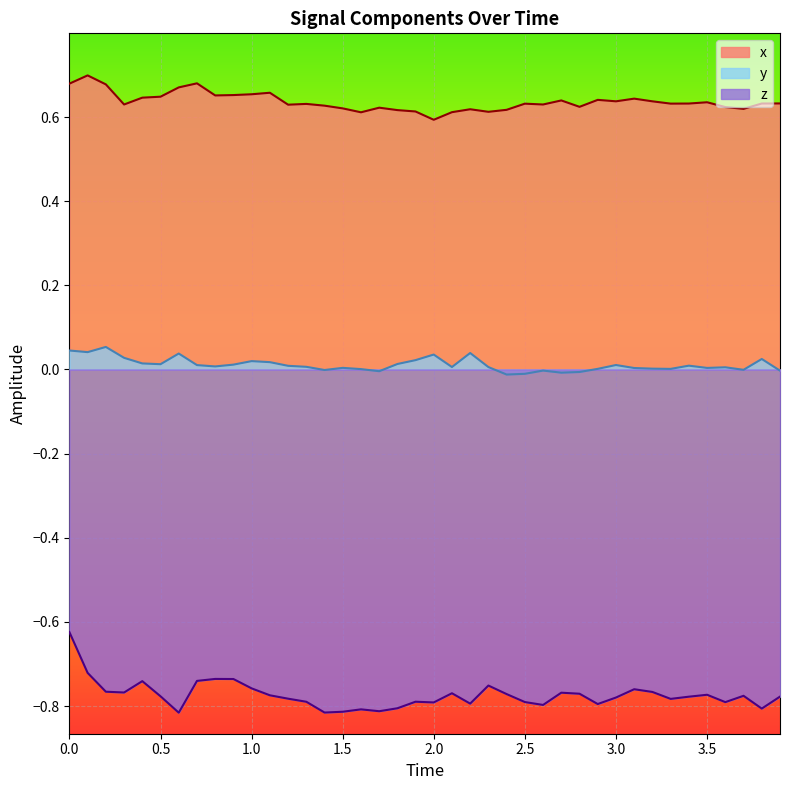

Rank the series by their average value, from highest to lowest.

x, y, z